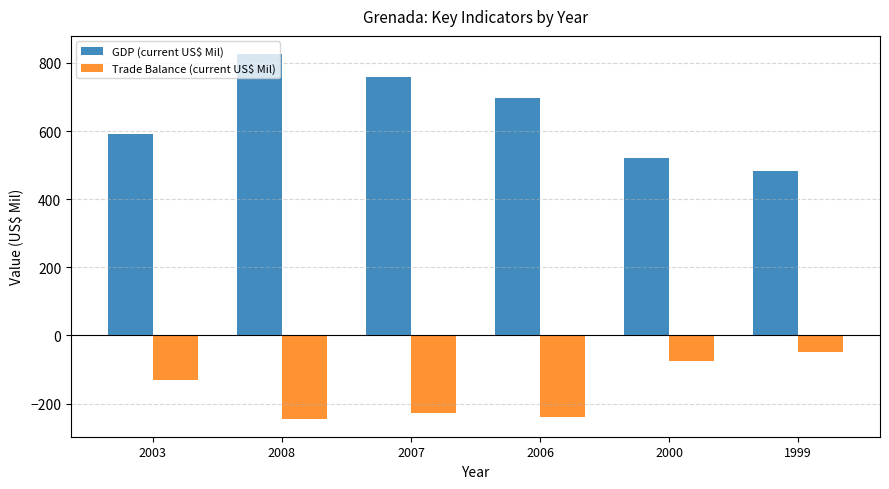

What is the average value of the Trade Balance (current US$ Mil) series?

-160.9